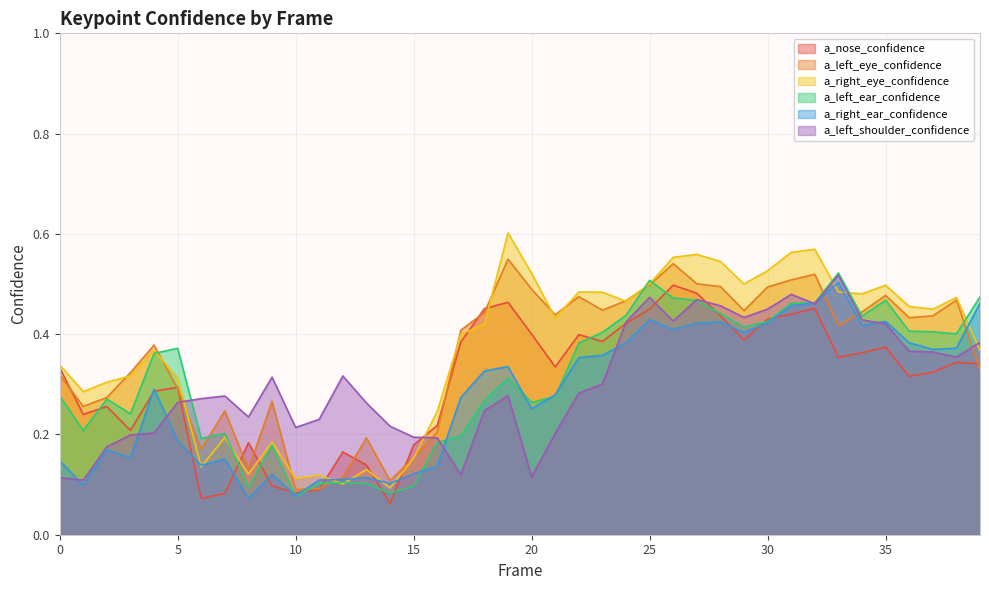

At which label does a_right_ear_confidence reach its minimum?

8